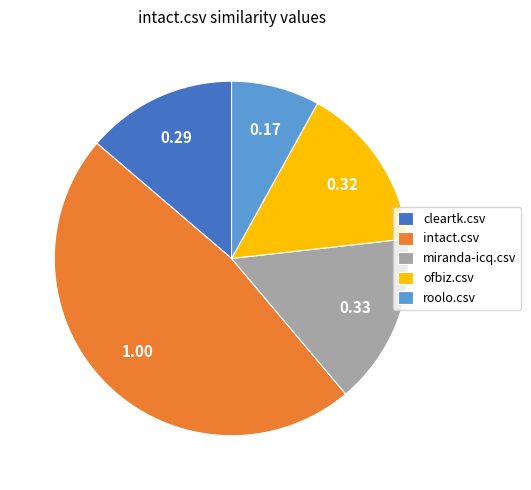

Does cleartk.csv account for over 50% of the chart?

No